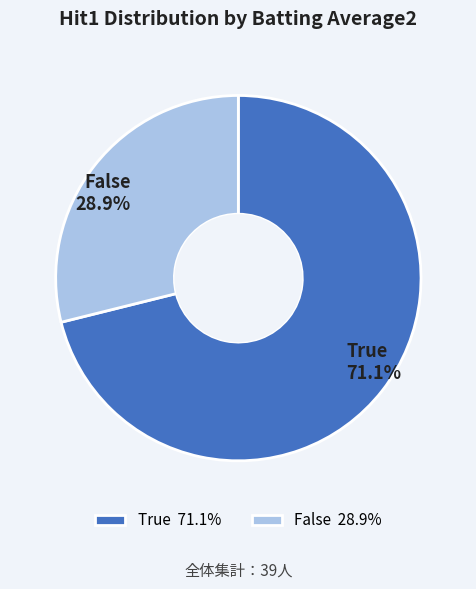

Count the number of slices in the pie.

2